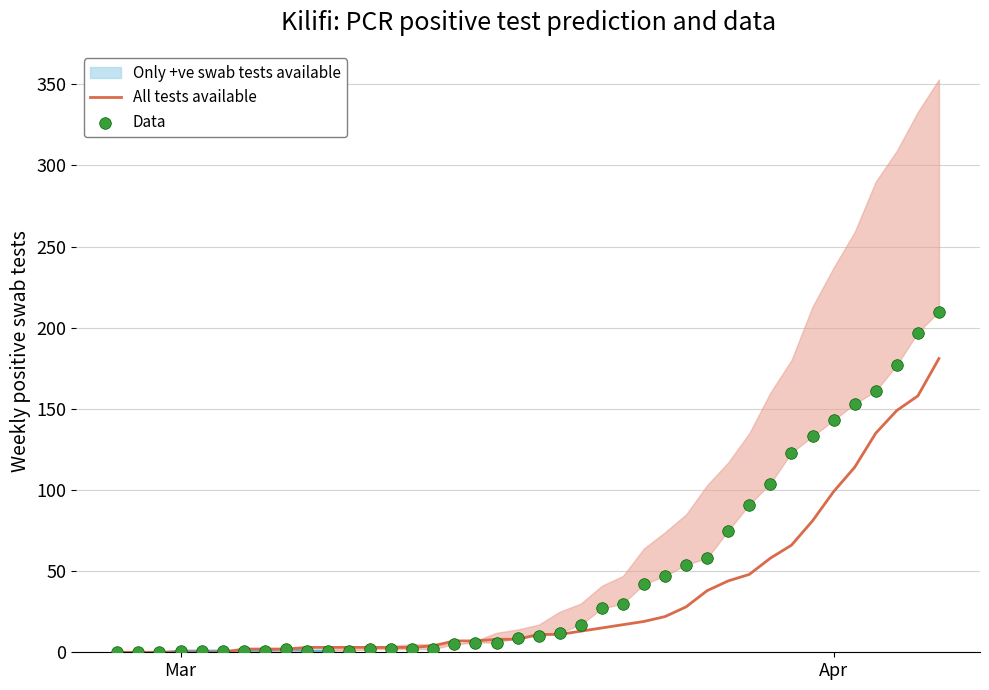

Which series has the largest total across all categories?

Data